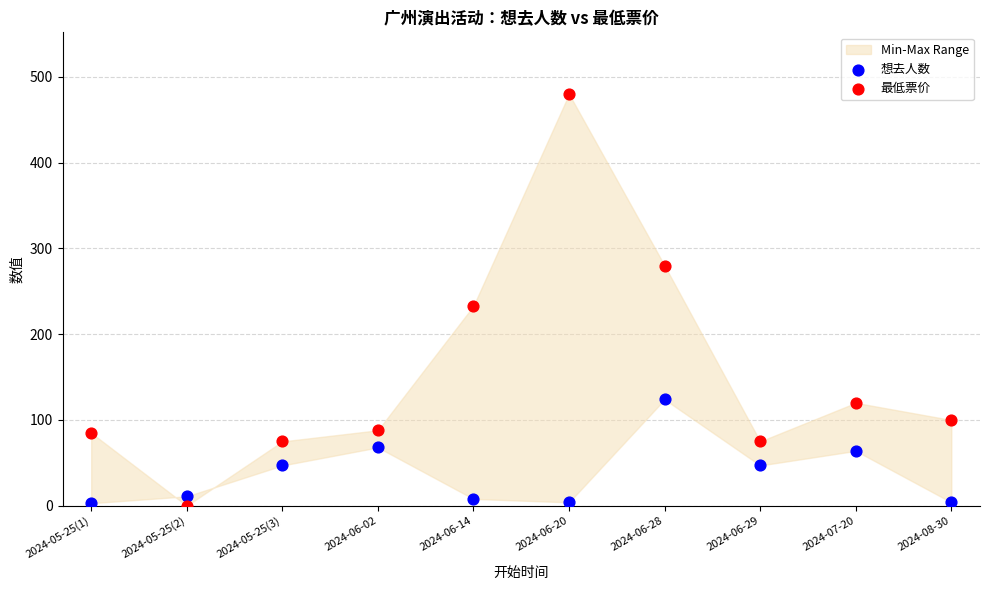

Which series contains the highest Y value?

最低票价